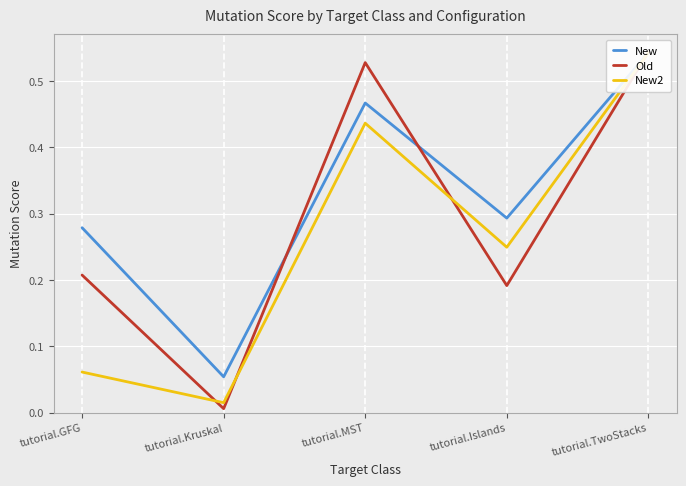

At tutorial.Islands, list the series in order from largest to smallest.

New, New2, Old